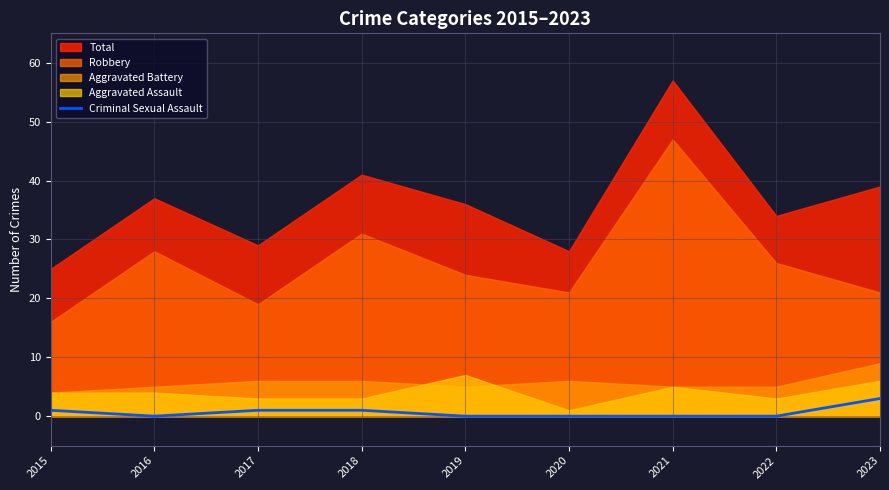

What is the highest value of the Criminal Sexual Assault series?

3